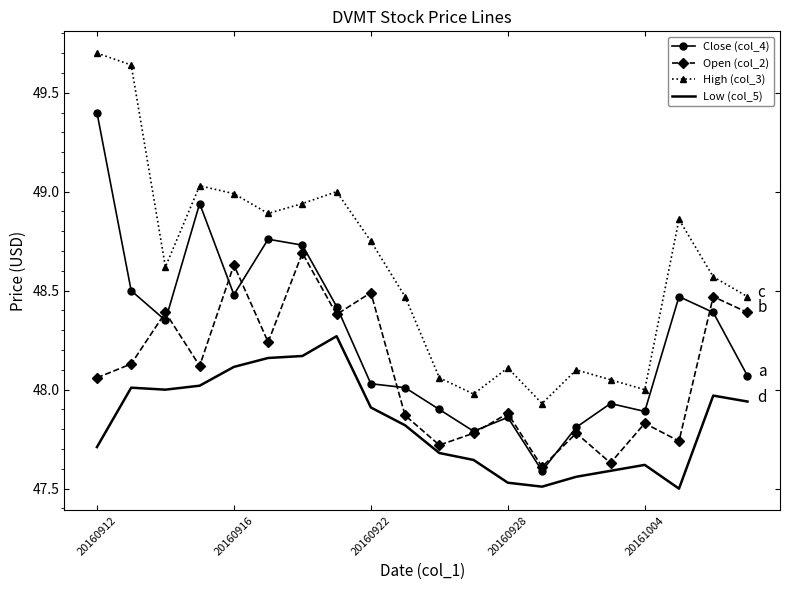

Which series has the largest total across all categories?

High (col_3)